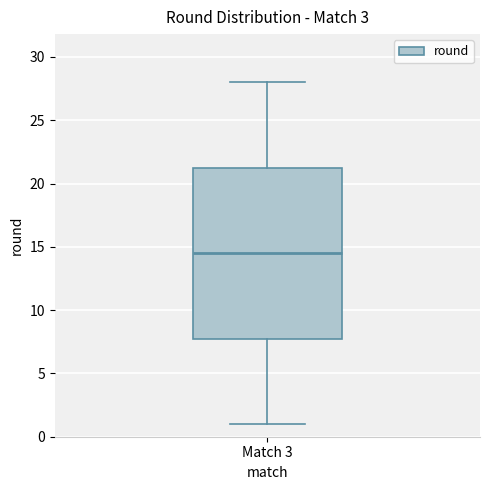

Transcribe this box plot: give where the median line is, the range the box spans, and where the two whiskers end, as read against the y-axis. The values are not printed on the chart, so give them approximately, as read against the axis.

median 14.5, box 8.0 to 21.5, whiskers 1.0 to 28.0